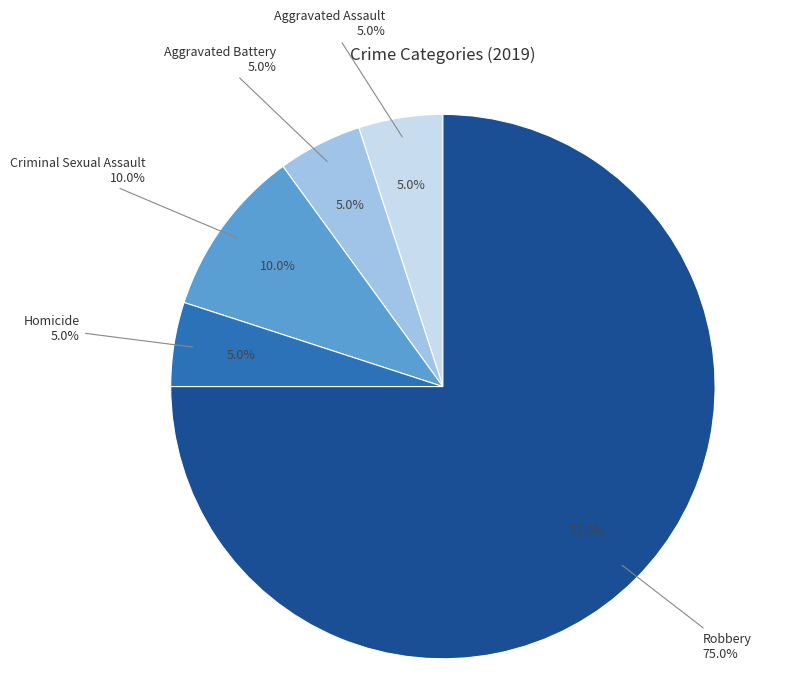

Between Robbery and Criminal Sexual Assault, which is larger?

Robbery